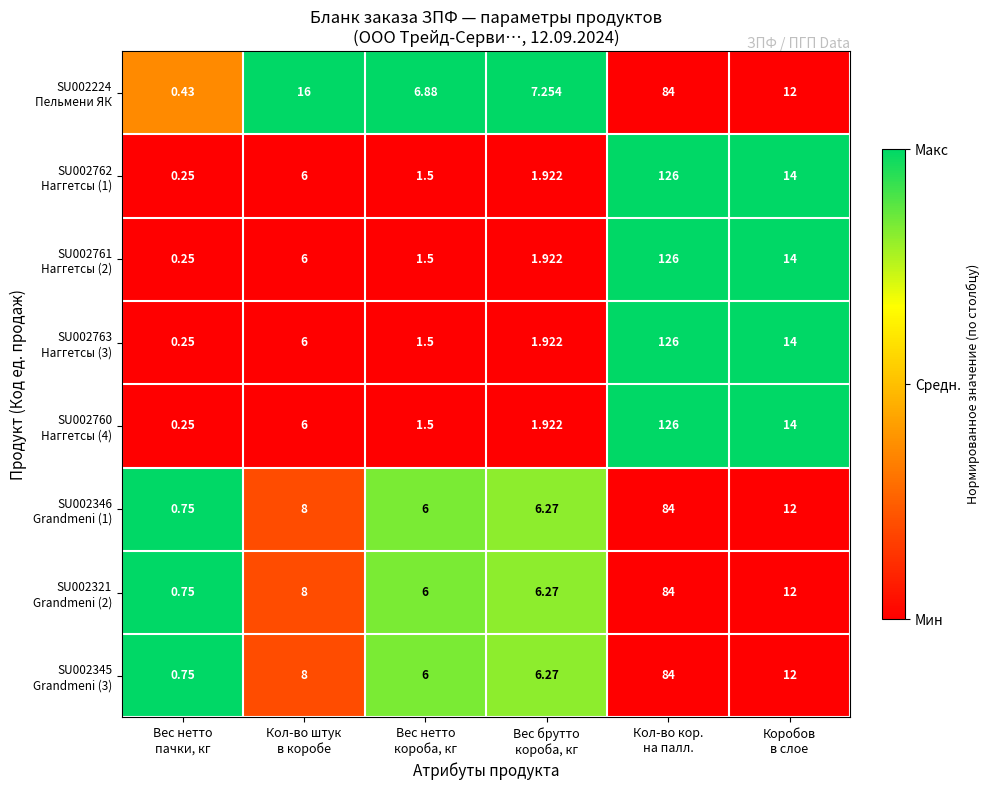

At which category does the chart reach its minimum across all series?

Вес нетто
пачки, кг